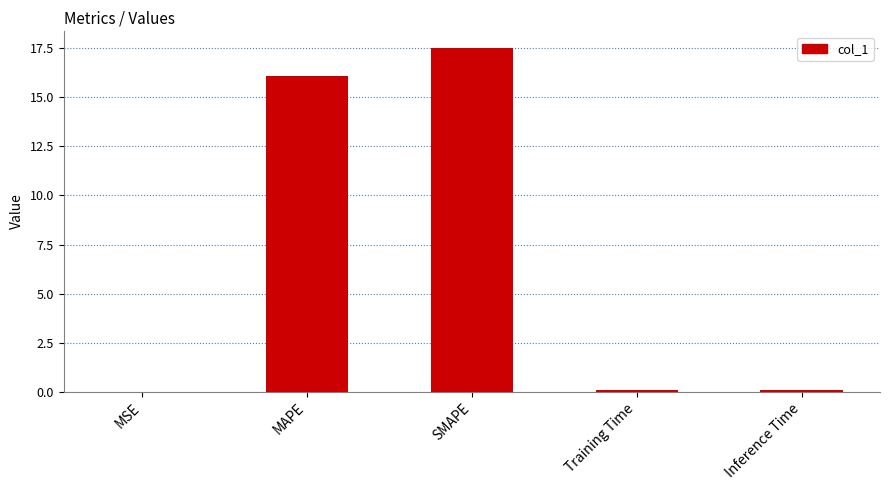

Is it true that the value at SMAPE is 28.9?

False